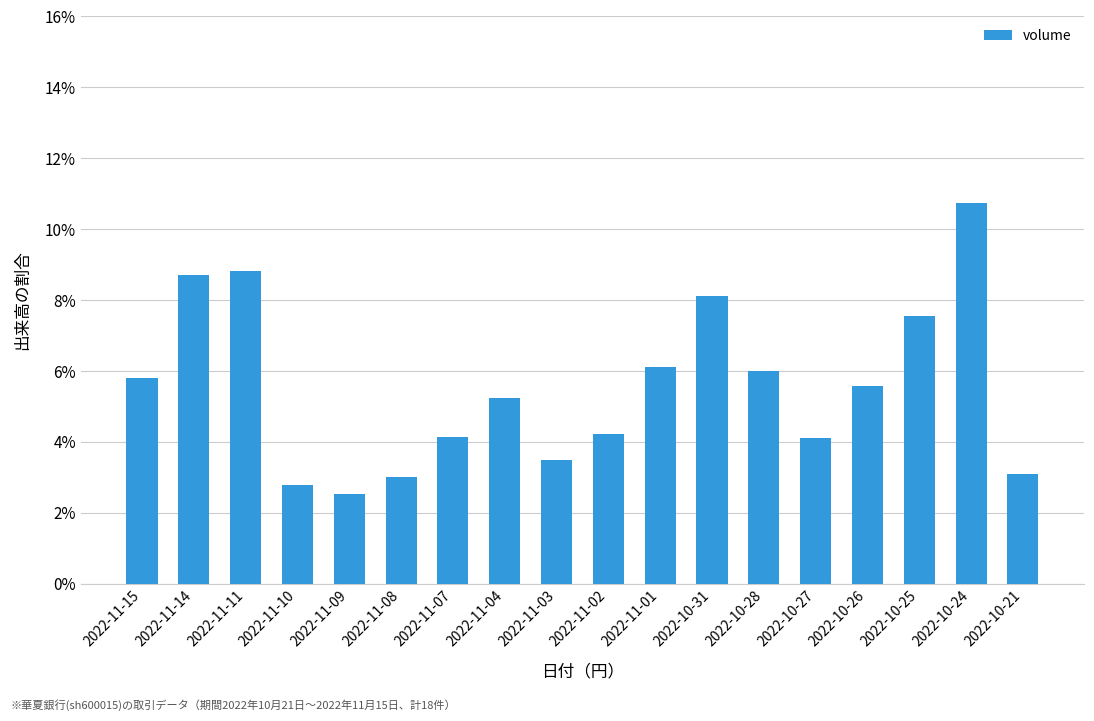

Reading right to left, list all the values displayed in this chart.

0.0	0.1	0.1	0.1	0.0	0.1	0.1	0.1	0.0	0.0	0.1	0.0	0.0	0.0	0.0	0.1	0.1	0.1